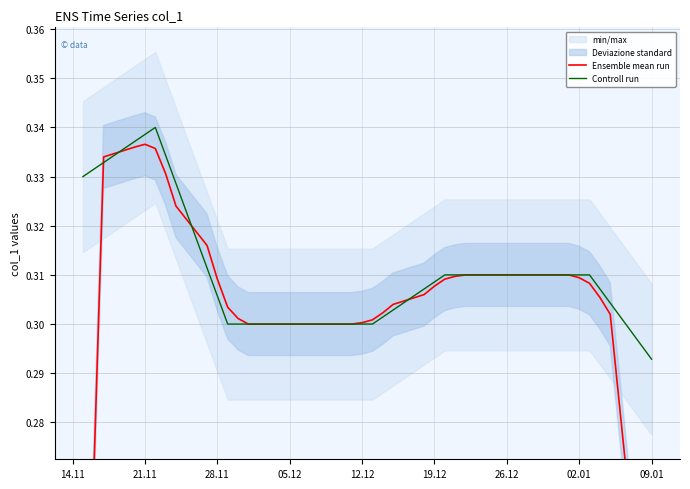

Which category has the lowest value in the Controll run series?

09.01